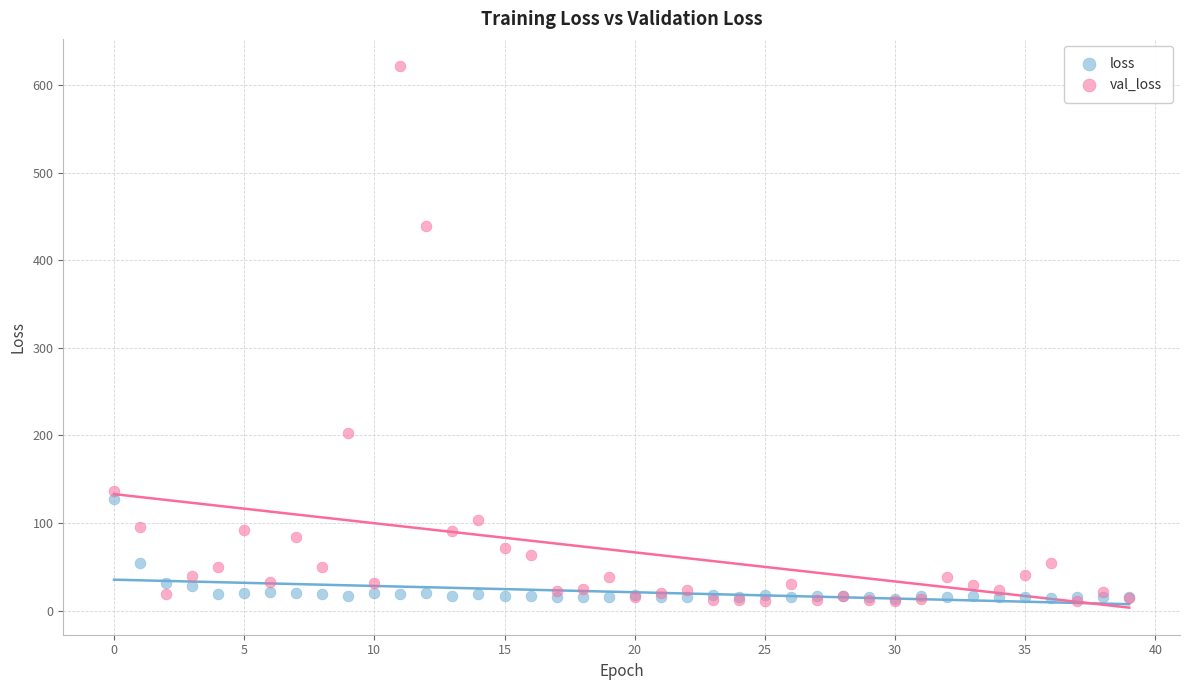

Across all series, what Y value is closest to 316?

203.0